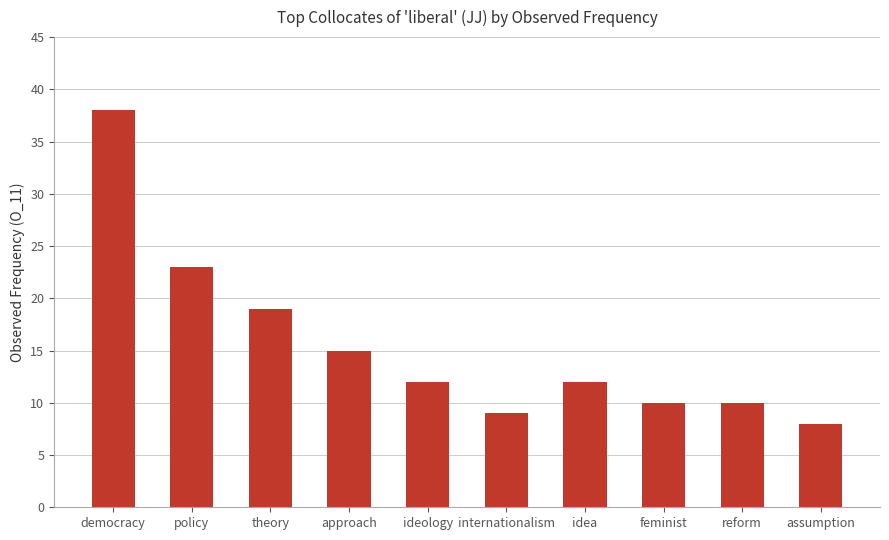

What is the change in value from internationalism to reform?

+1